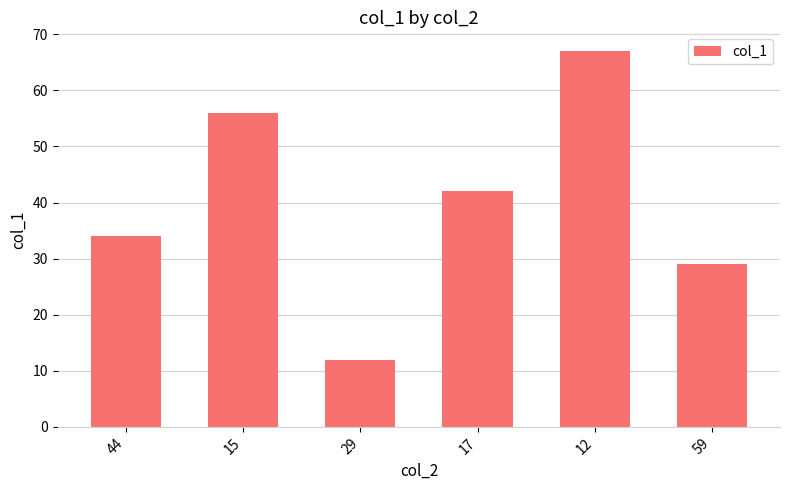

Between 17 and 59, which is larger?

17